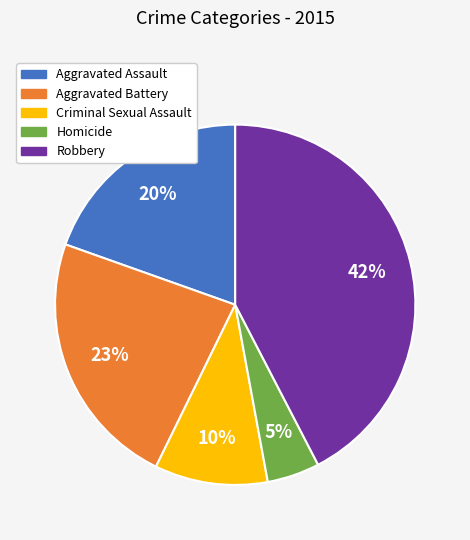

What percentage is the Robbery slice, to the nearest percent?

42%